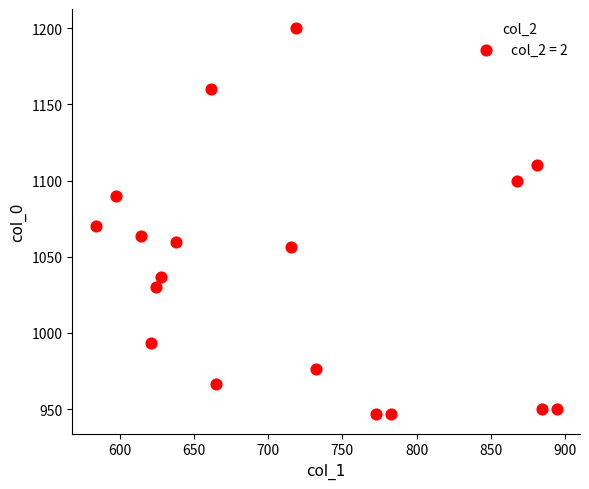

What is the range of Y values (max minus min)?

253.3